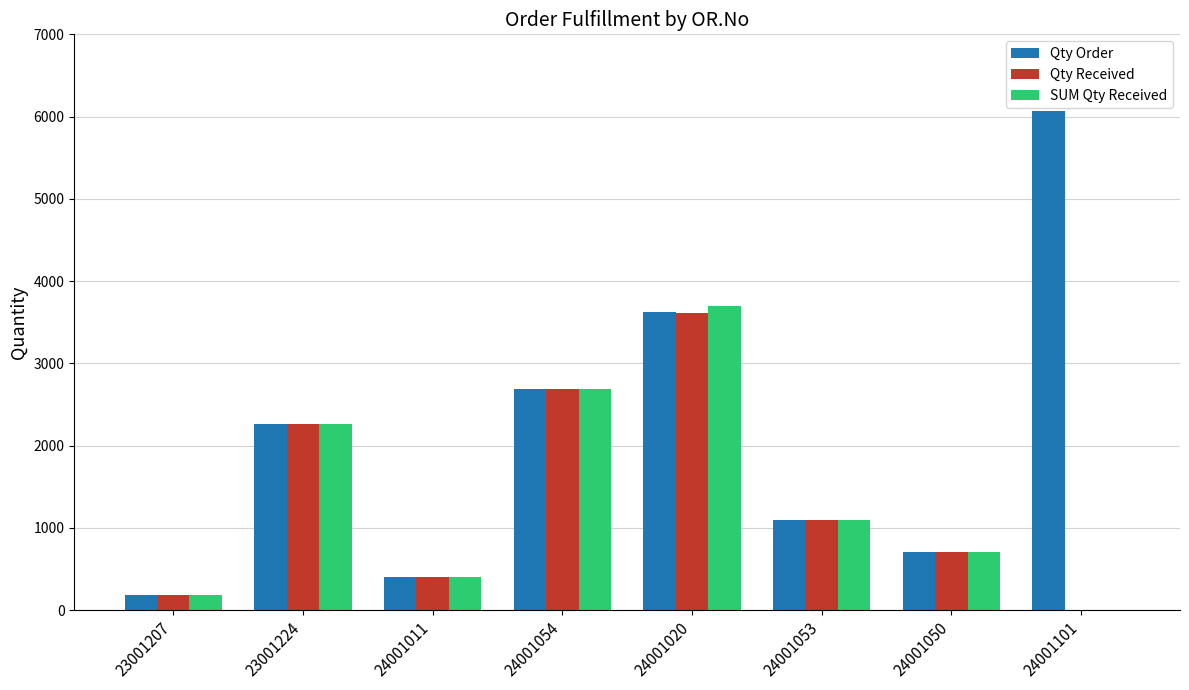

What is the sum of the Qty Received values at 23001207 and 23001224?

2442.0